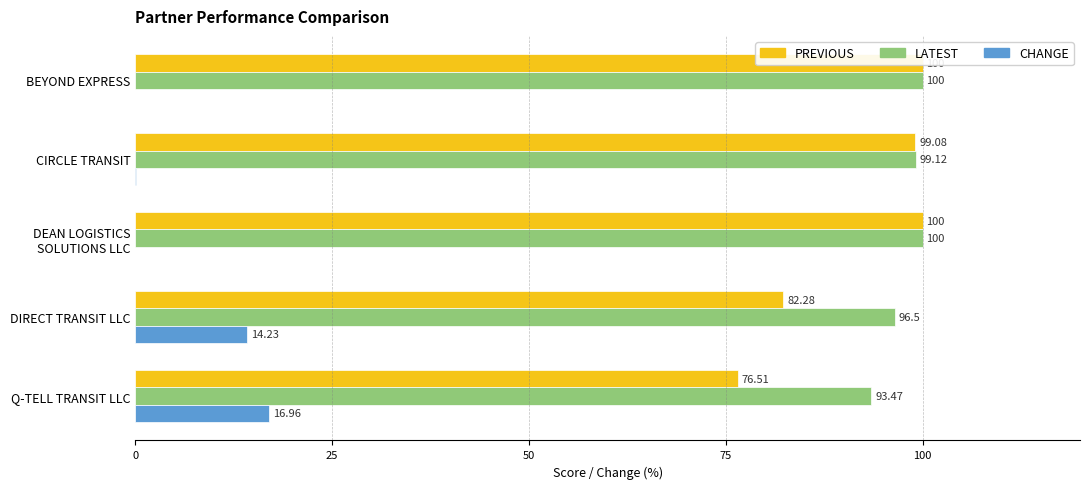

What is the sum of all PREVIOUS values?

457.9